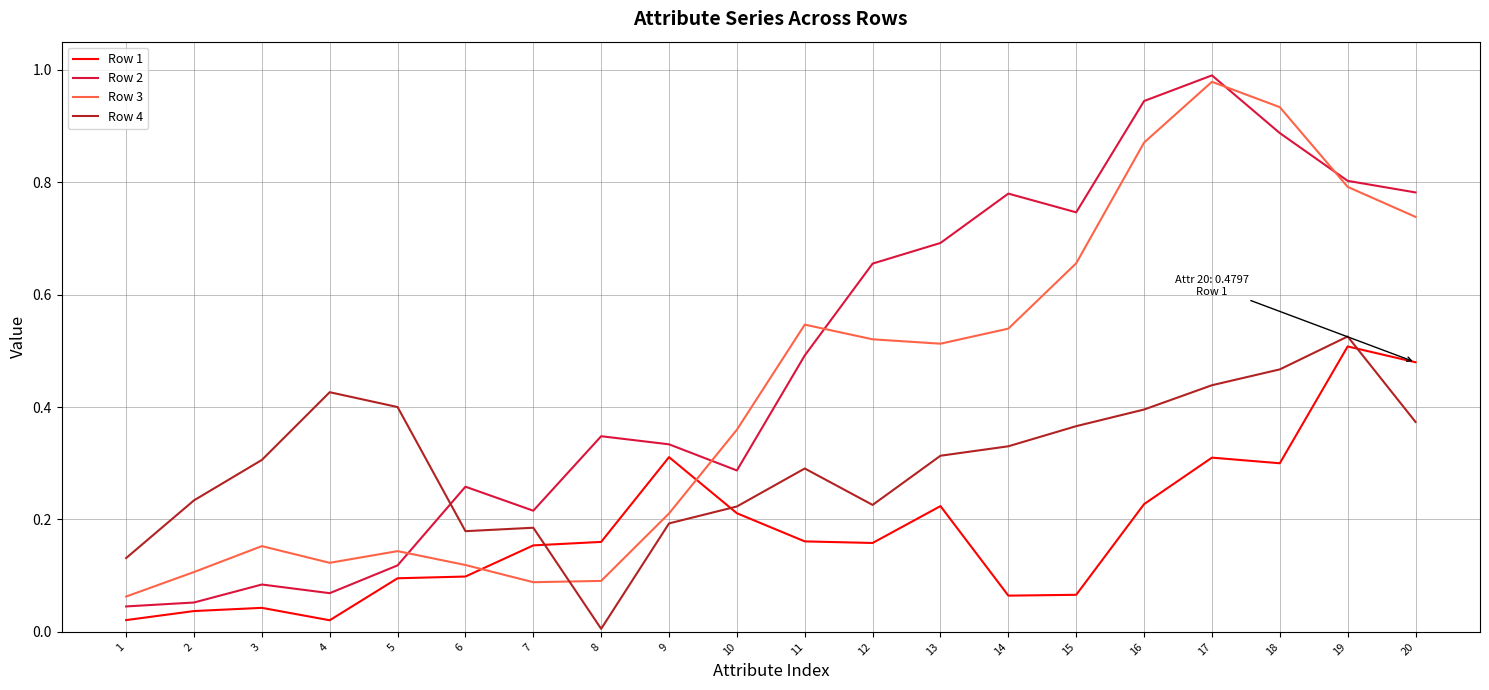

Between 10 and 14, which series saw the biggest shift?

Row 2